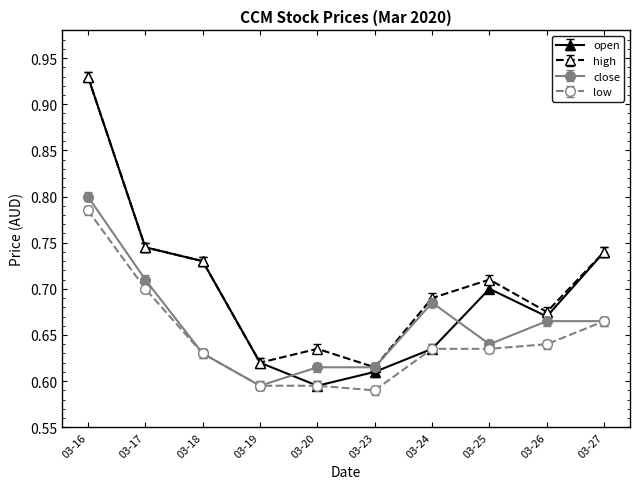

Which category has the highest value in the close series?

03-16